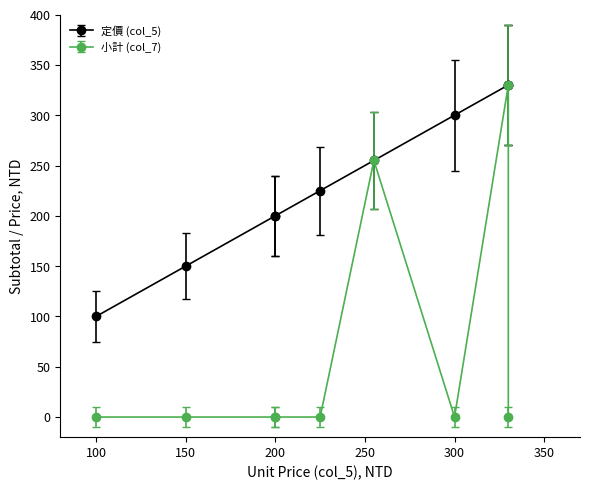

What is the greatest value displayed?

330